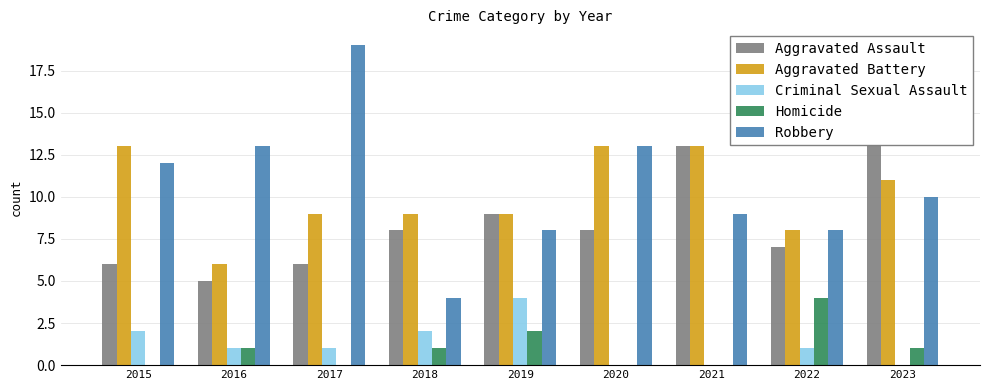

What is the average value of the Homicide series?

1